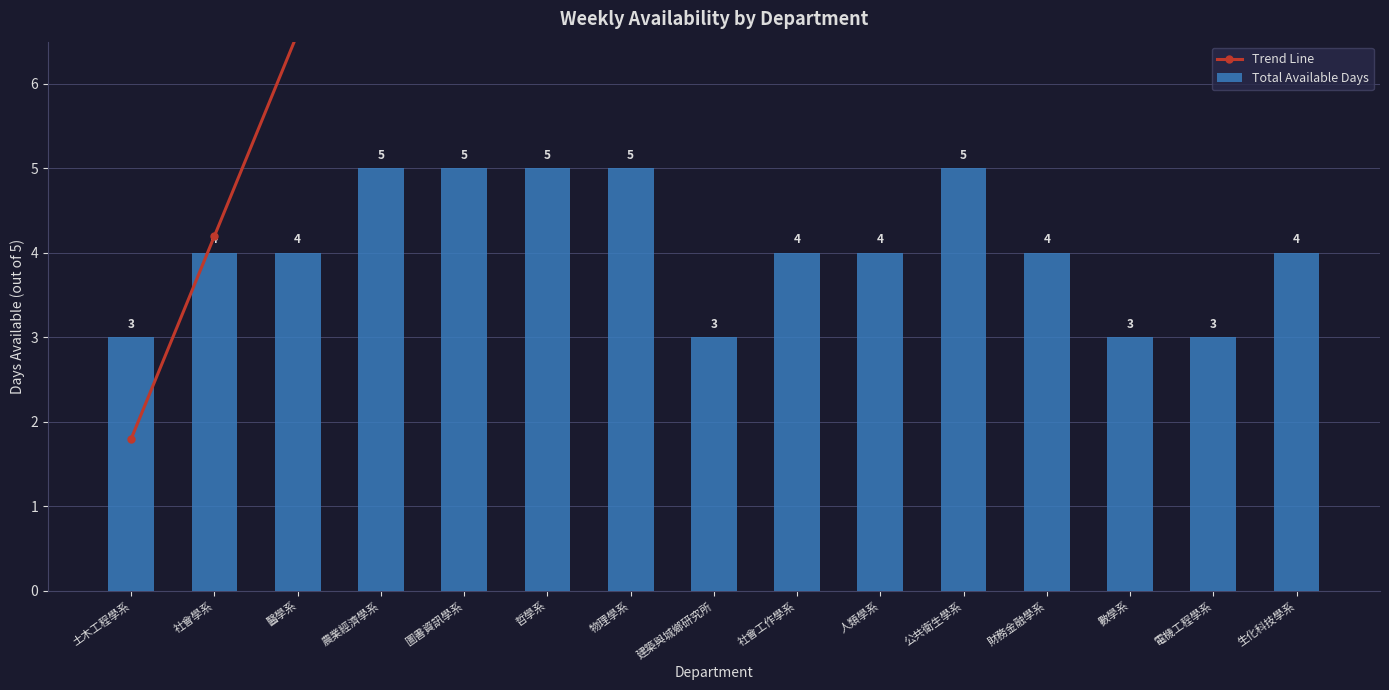

What is the total value across all series at 醫學系?

10.6